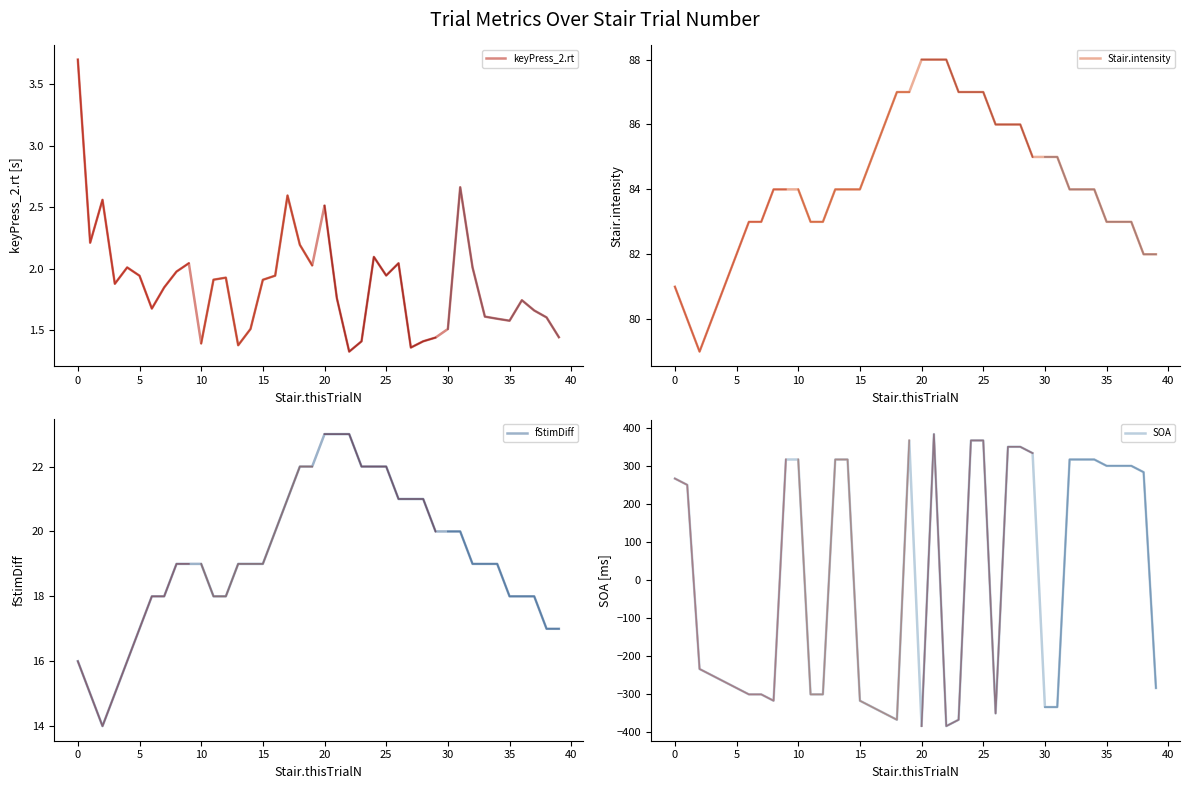

What is the value of the Stair.intensity point at the 40th from the left?

82.0